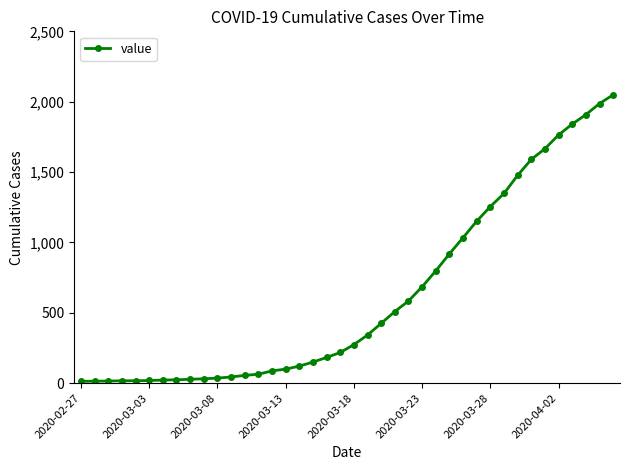

What is the minimum value shown in the chart?

13